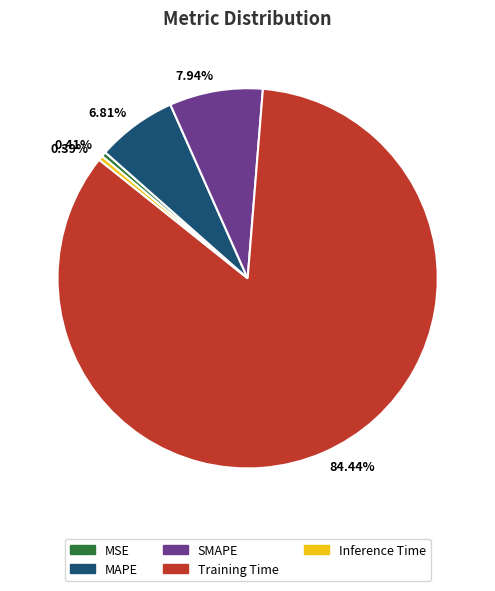

What is the majority slice?

84.44%